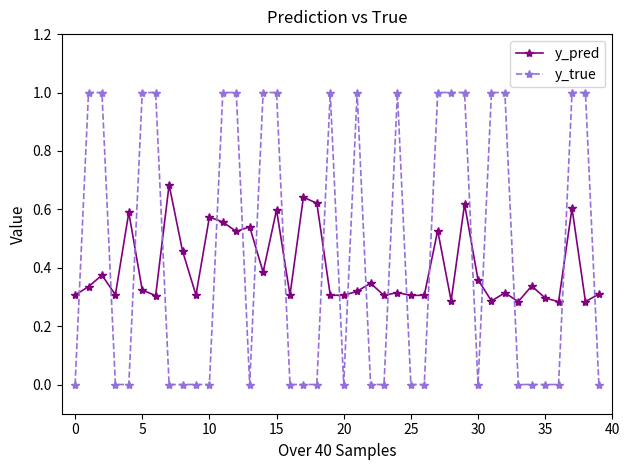

What is the maximum value shown in the chart?

1.0